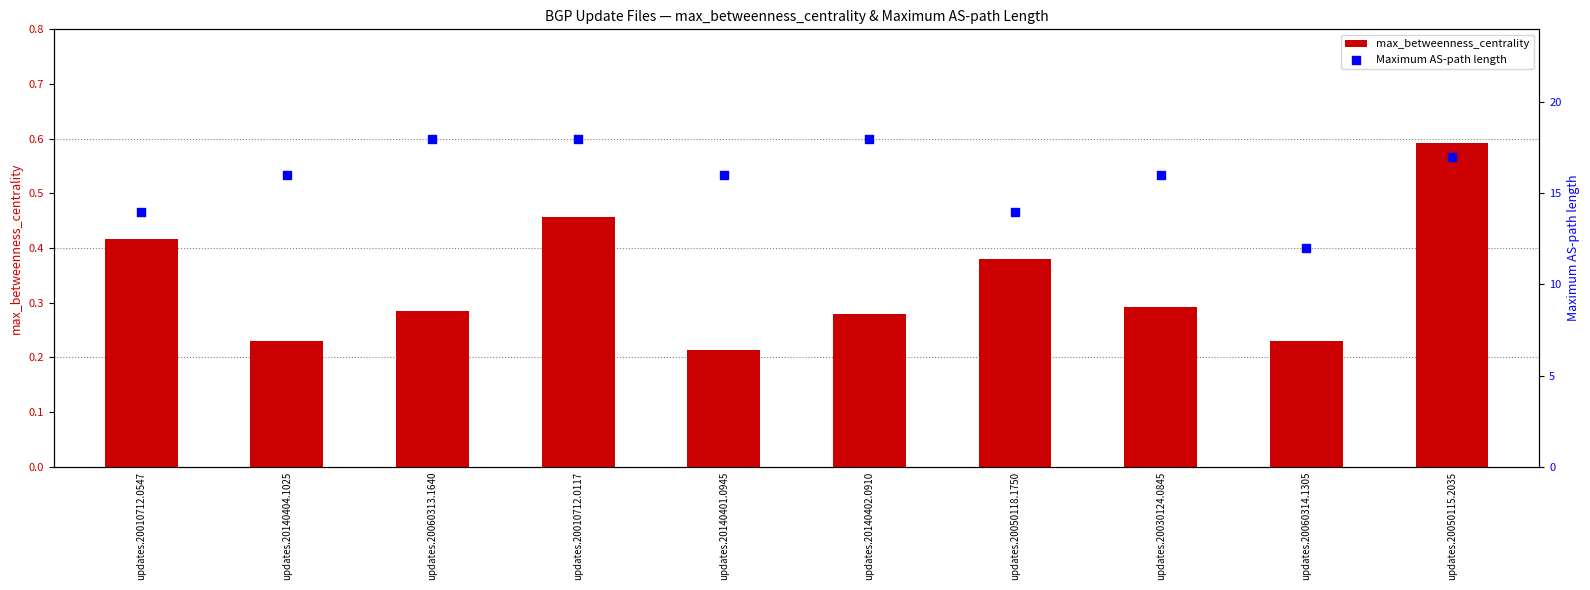

At how many categories does at least one series exceed 9?

10